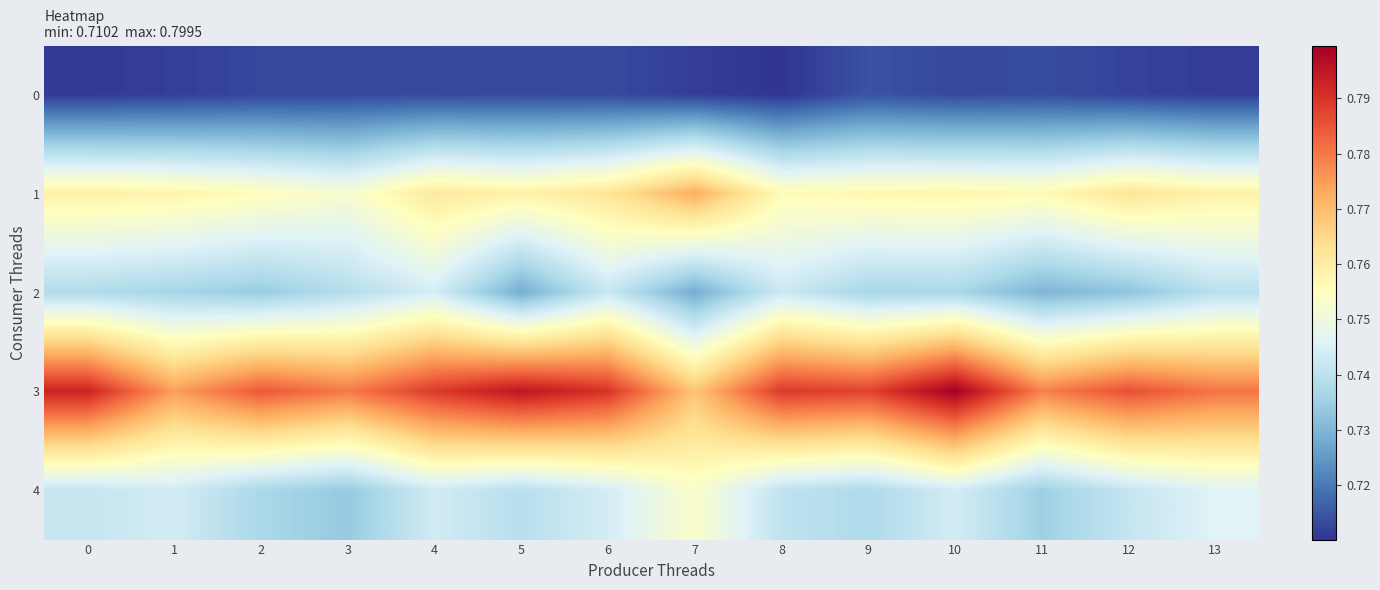

Between 3 and 13, which series saw the biggest shift?

4